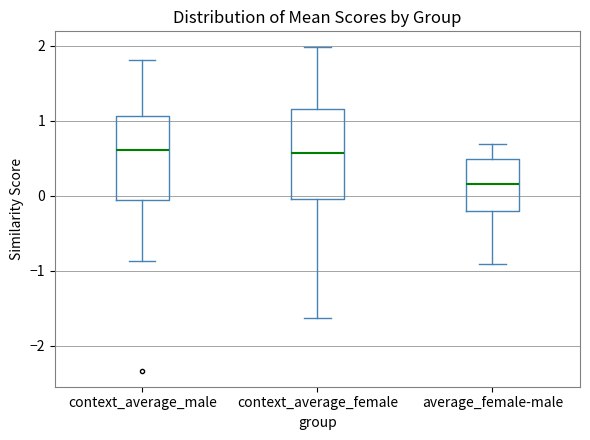

Reading left to right, read every box against the y-axis: the position of its median line, the range the box covers, and the ends of its whiskers. The values are not printed on the chart, so give them approximately, as read against the axis.

context_average_male: median 0.6, box -0.1 to 1.1, whiskers -0.9 to 1.8
context_average_female: median 0.6, box 0.0 to 1.2, whiskers -1.6 to 2.0
average_female-male: median 0.2, box -0.2 to 0.5, whiskers -0.9 to 0.7